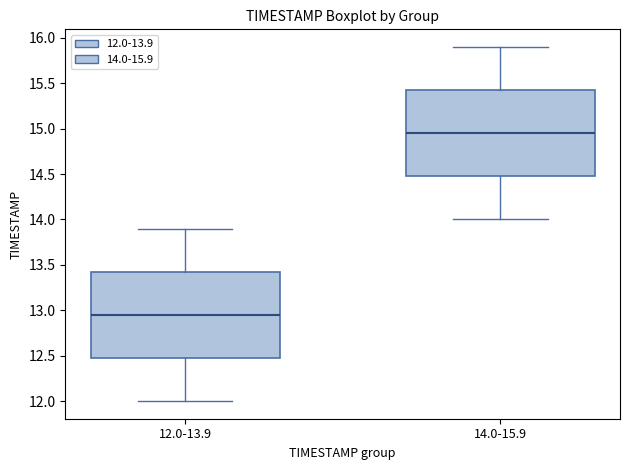

Where does the lower whisker of the box for 14.0-15.9 end on the y-axis? The values are not printed on the chart, so give them approximately, as read against the axis.

14.00